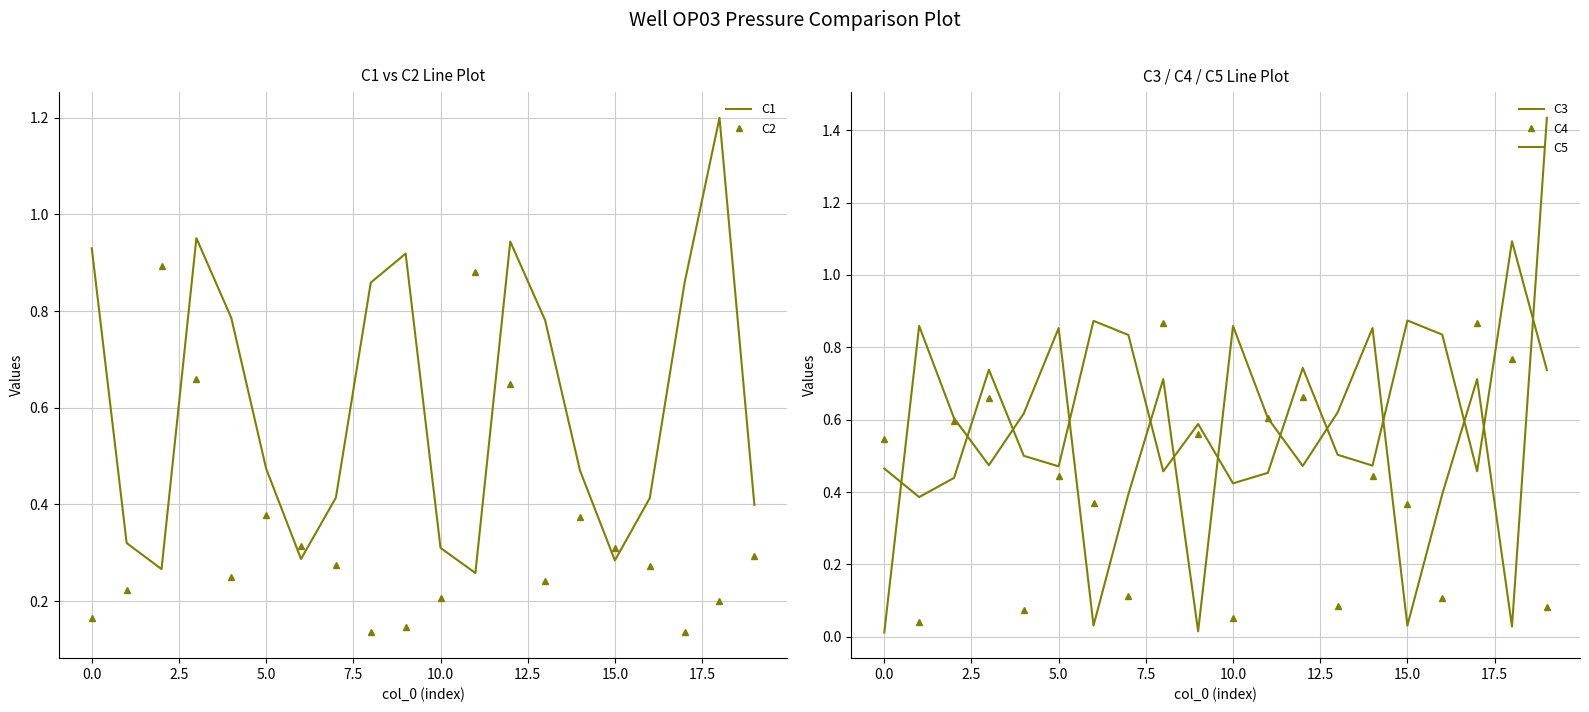

Count the number of categories in the chart.

20